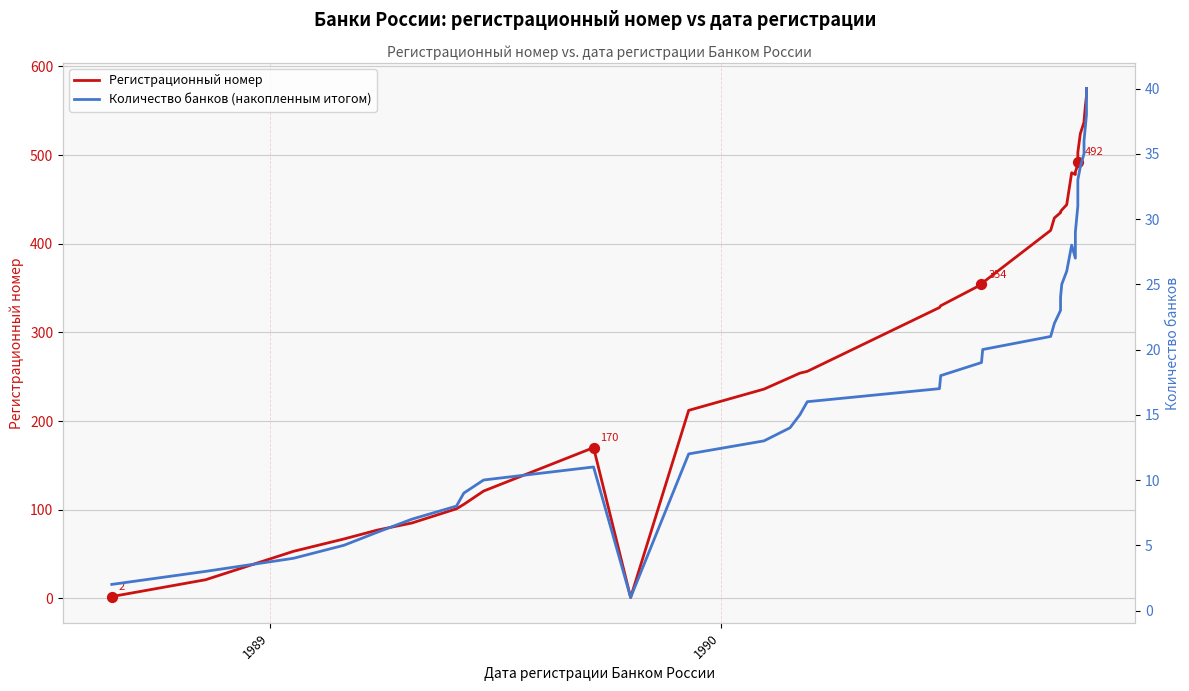

Which series reaches the maximum Y coordinate?

Регистрационный номер